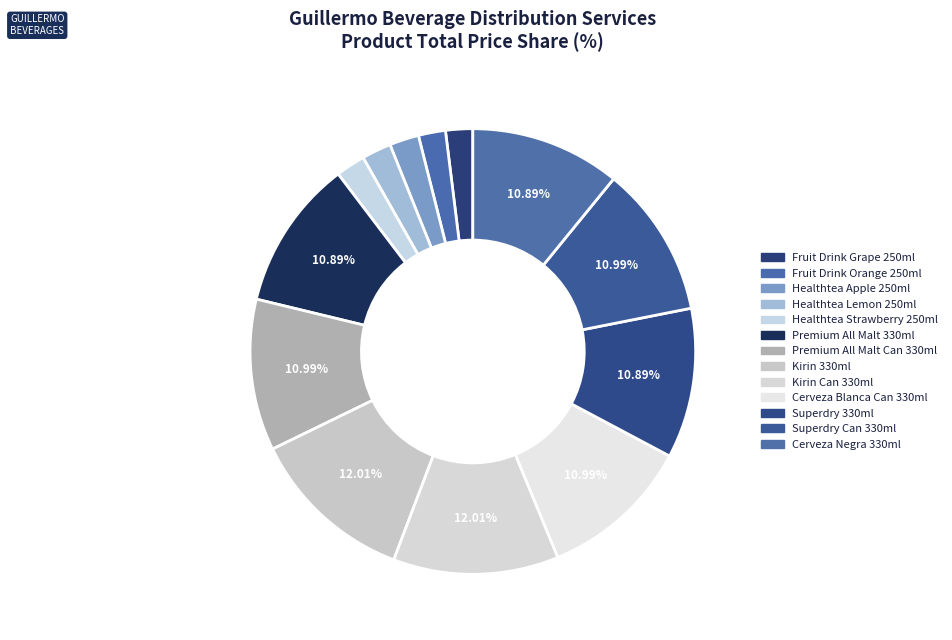

What is the smallest slice in the pie chart?

FRUIT DRINK GRAPE 250ml